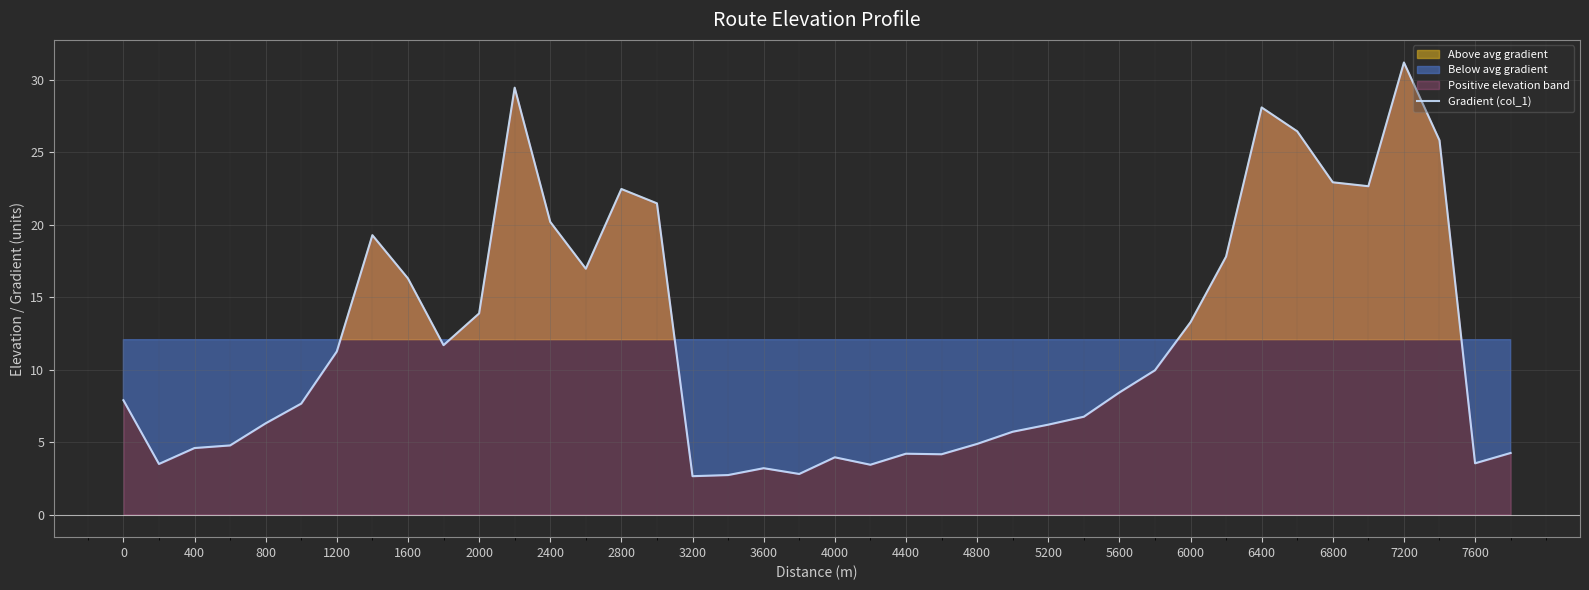

What is the minimum value for Gradient (col_1)?

2.6